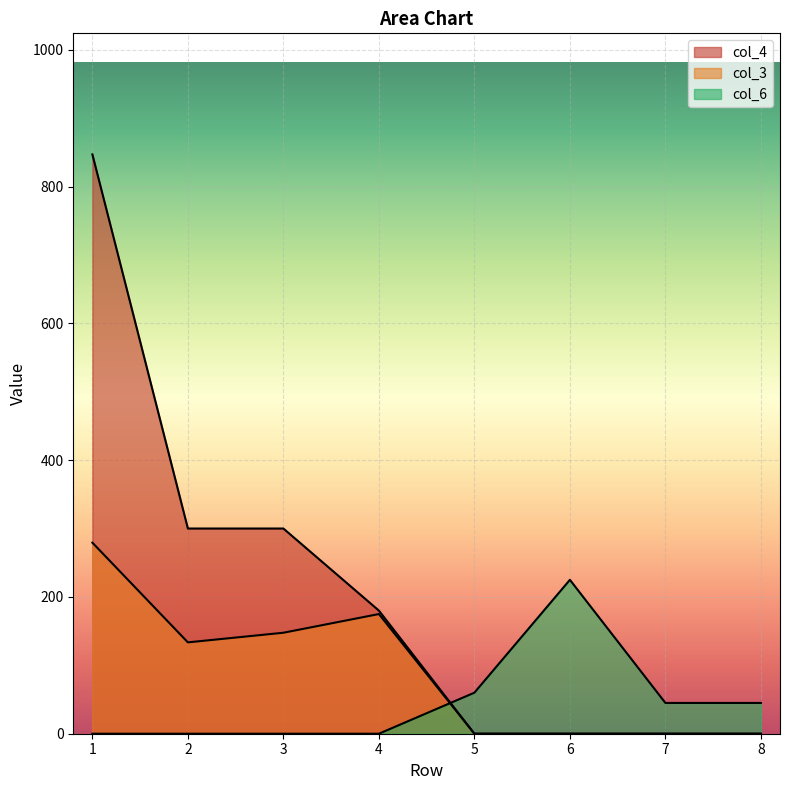

How many distinct data groups are displayed?

3